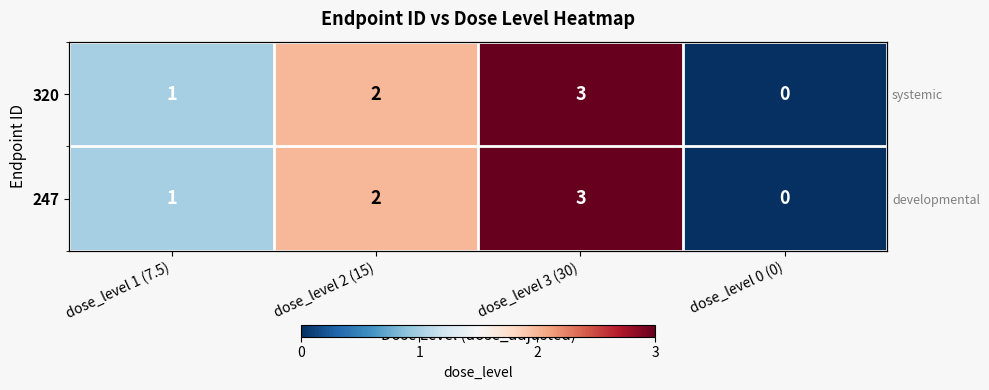

The value of 320 at dose_level 1 (7.5) is 2. True or false?

False